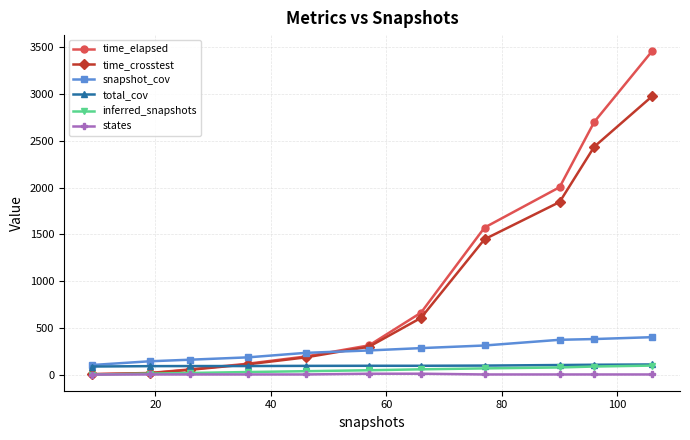

How many distinct data groups are displayed?

6